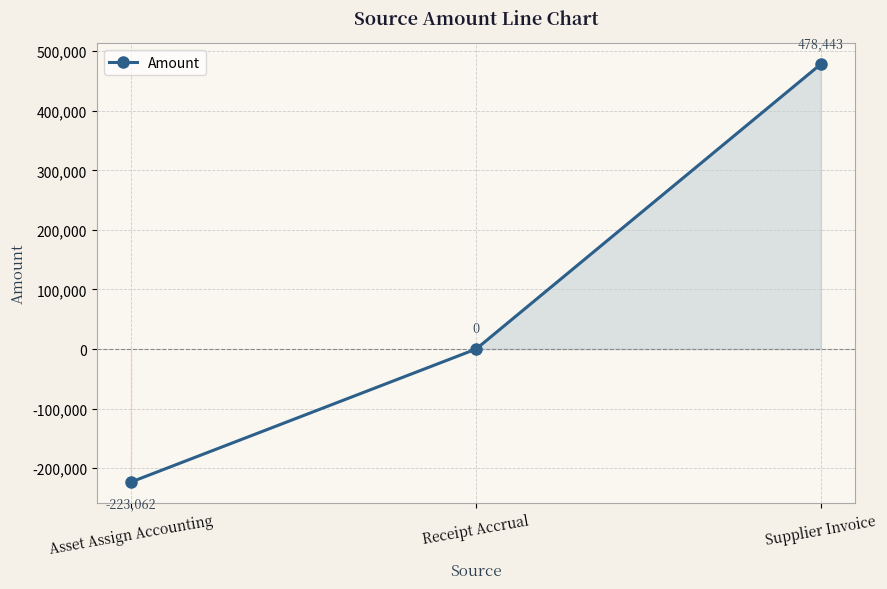

What is the label of the 1st point from the left?

Asset Assign Accounting